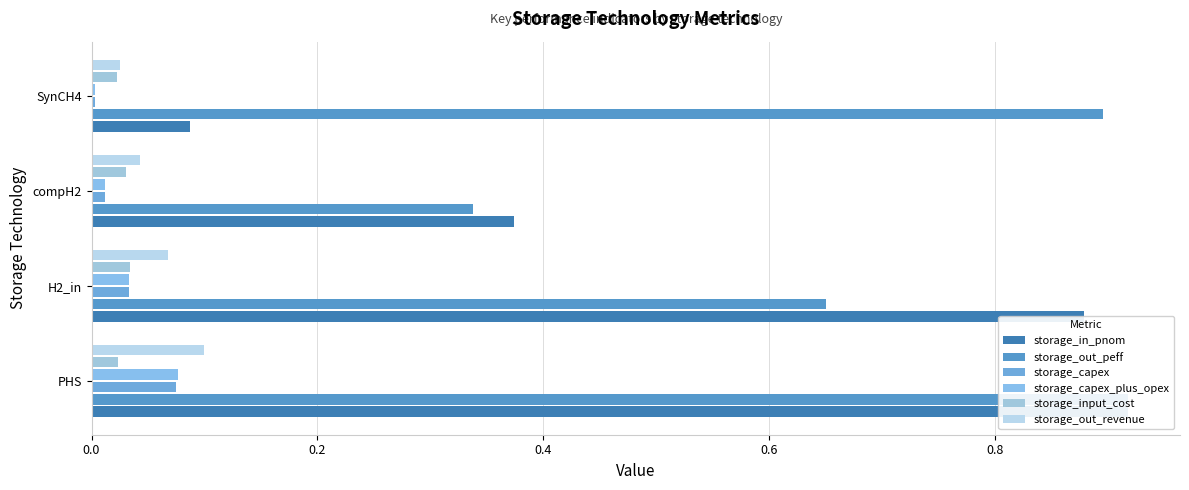

Reading right to left, what are all the values shown in this chart?

storage_in_pnom: 0.1	0.4	0.9	0.9
storage_out_peff: 0.9	0.3	0.7	0.9
storage_capex: 0.0	0.0	0.0	0.1
storage_capex_plus_opex: 0.0	0.0	0.0	0.1
storage_input_cost: 0.0	0.0	0.0	0.0
storage_out_revenue: 0.0	0.0	0.1	0.1